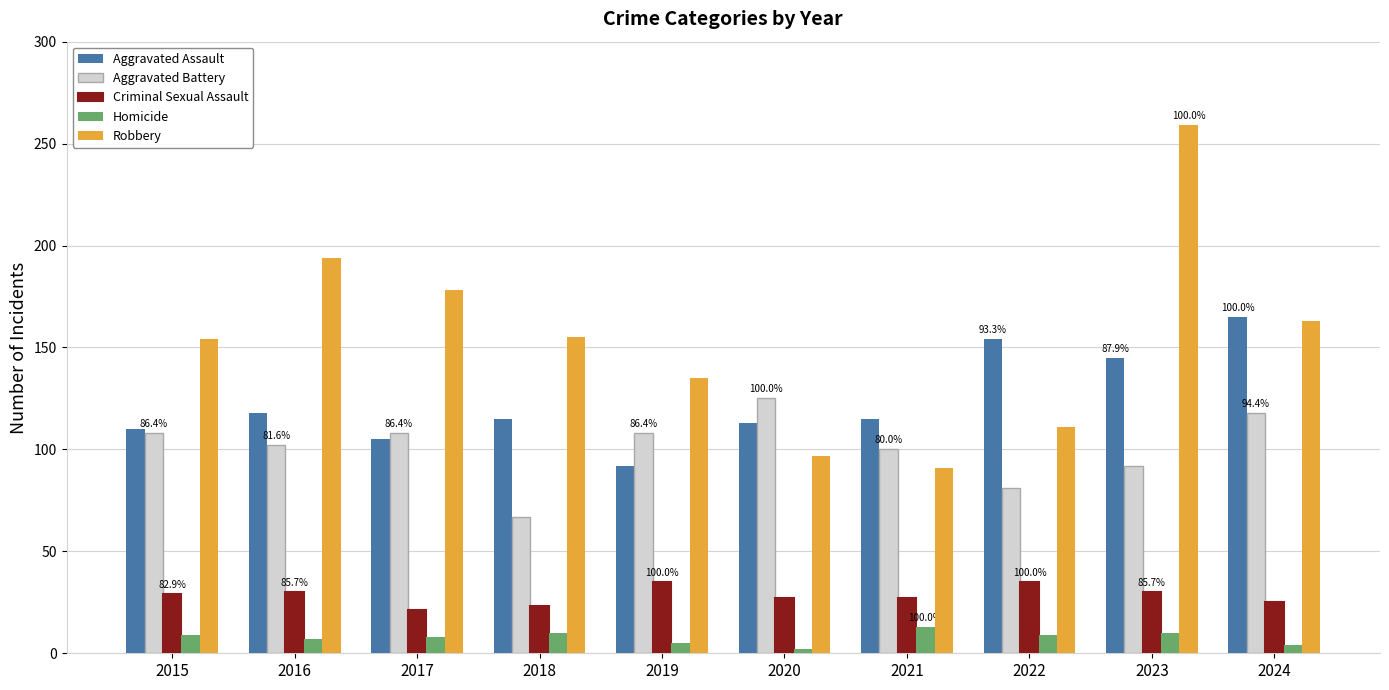

What is the value of the Aggravated Battery bar at the 1st from the left?

108